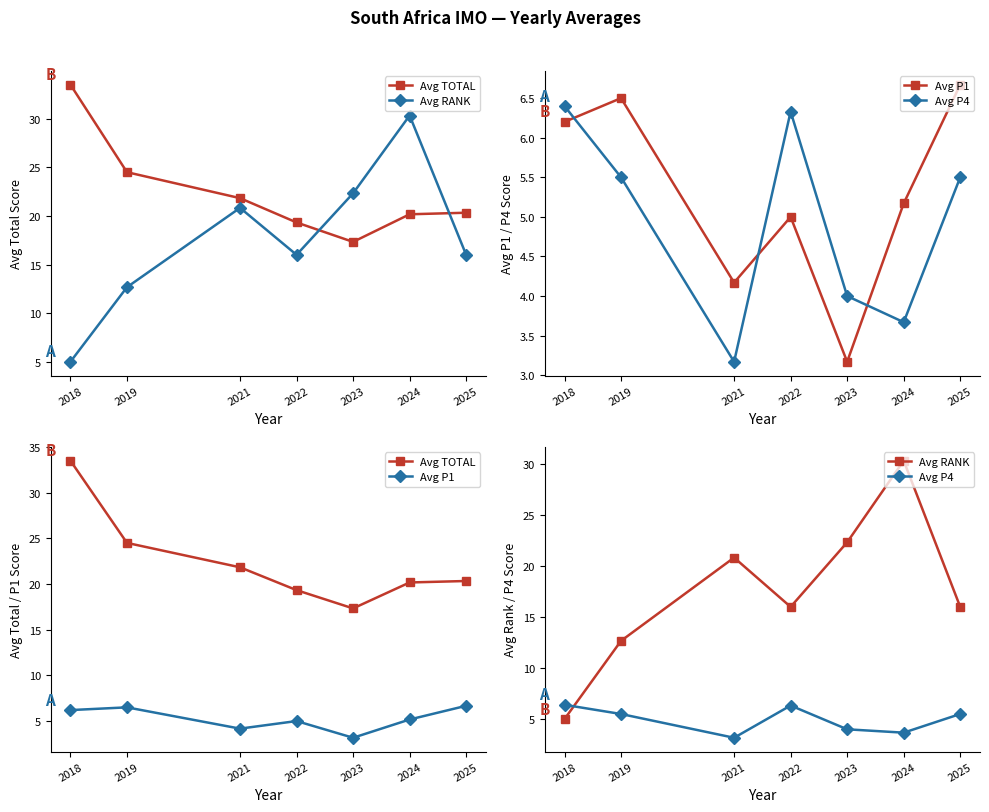

At 2022, list the series in order from smallest to largest.

Avg P1, Avg P4, Avg RANK, Avg TOTAL